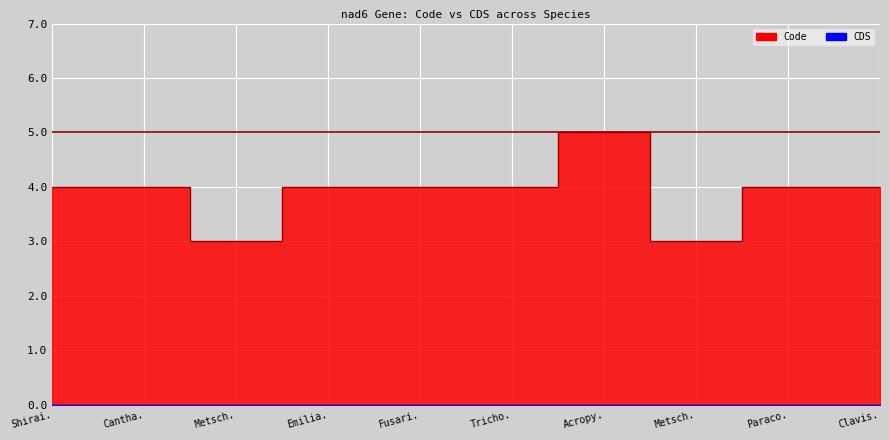

What is the label of the 10th point from the right?

Shirai.